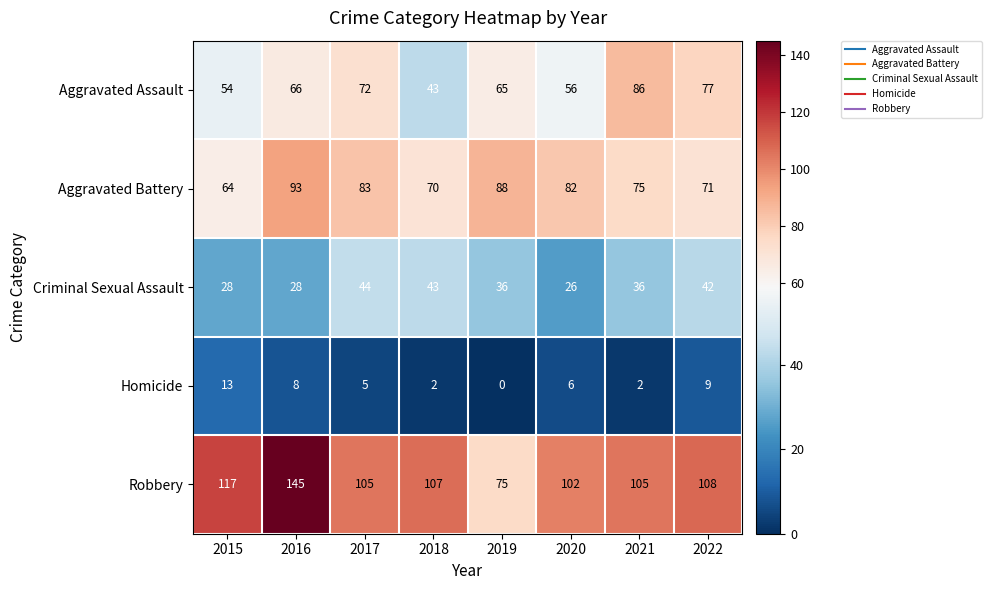

Is it true that Aggravated Battery equals 71 at 2022?

True